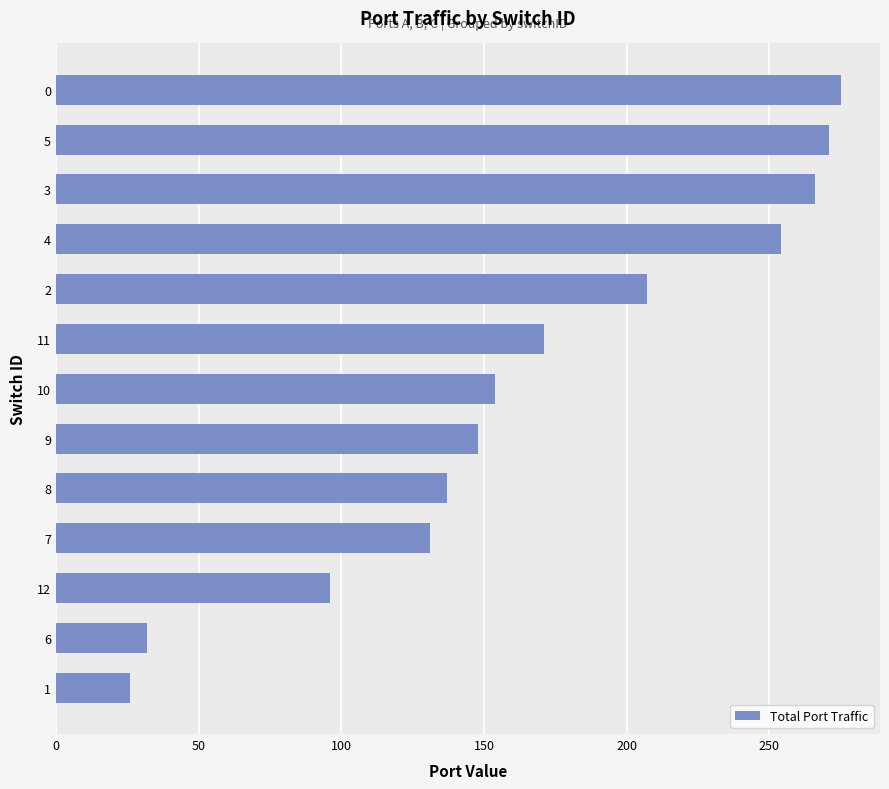

Is it true that the value at 5 is 370?

False